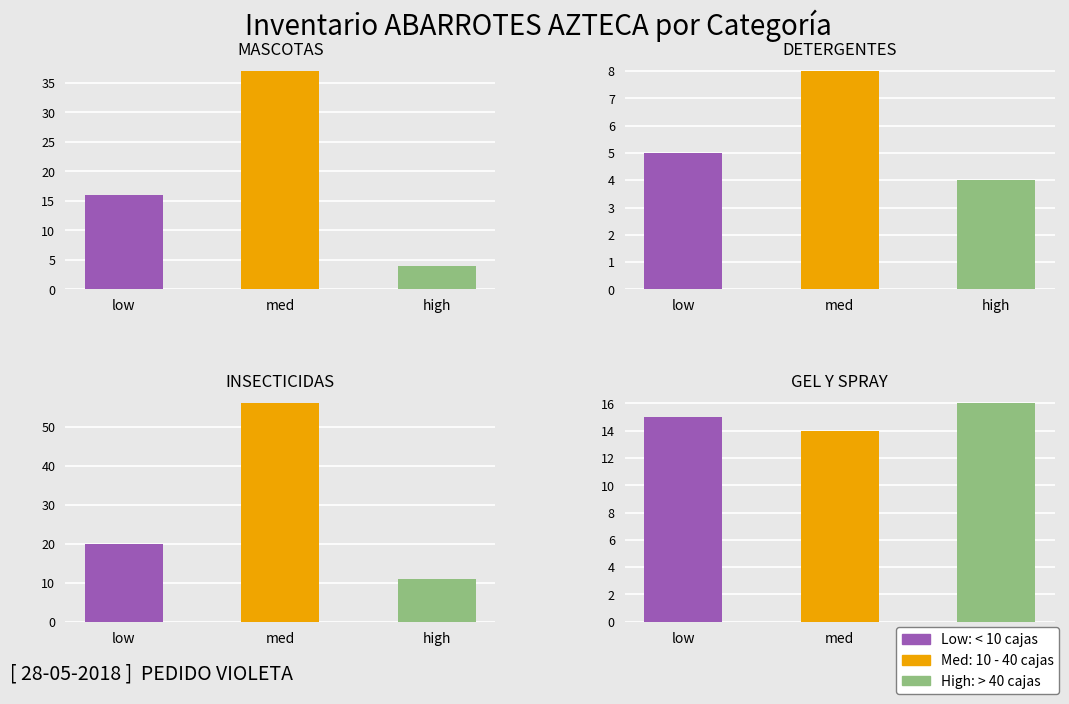

Does the chart contain any negative values?

No